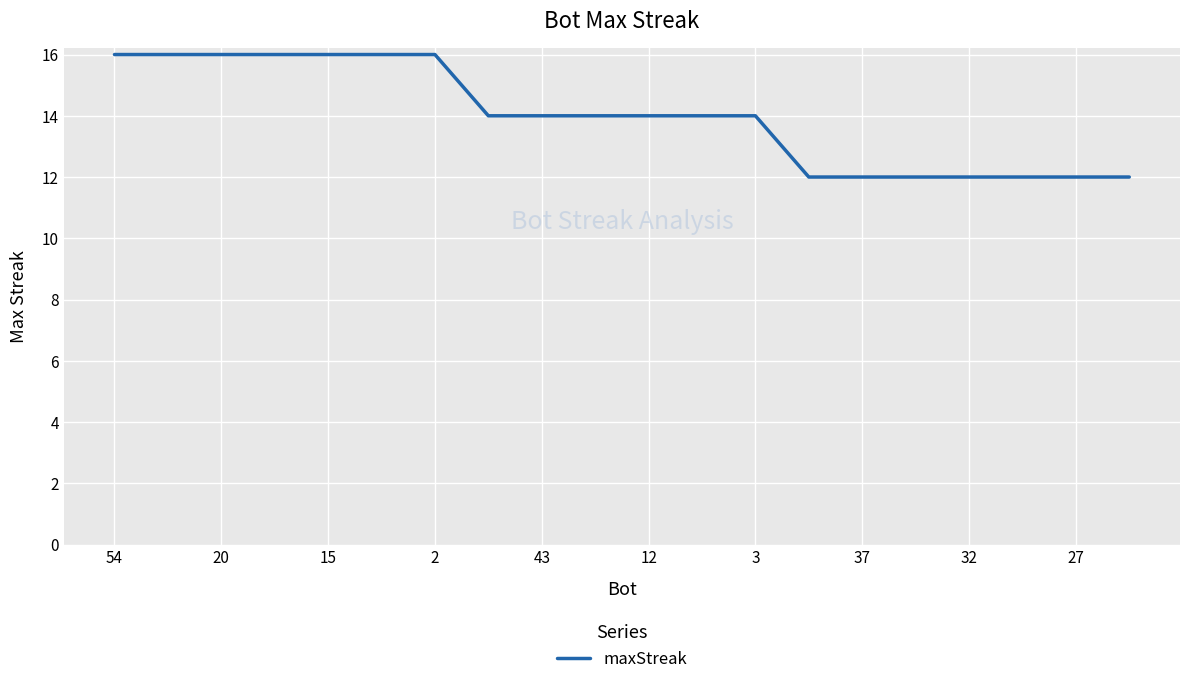

What is the difference between the maximum and minimum values?

4